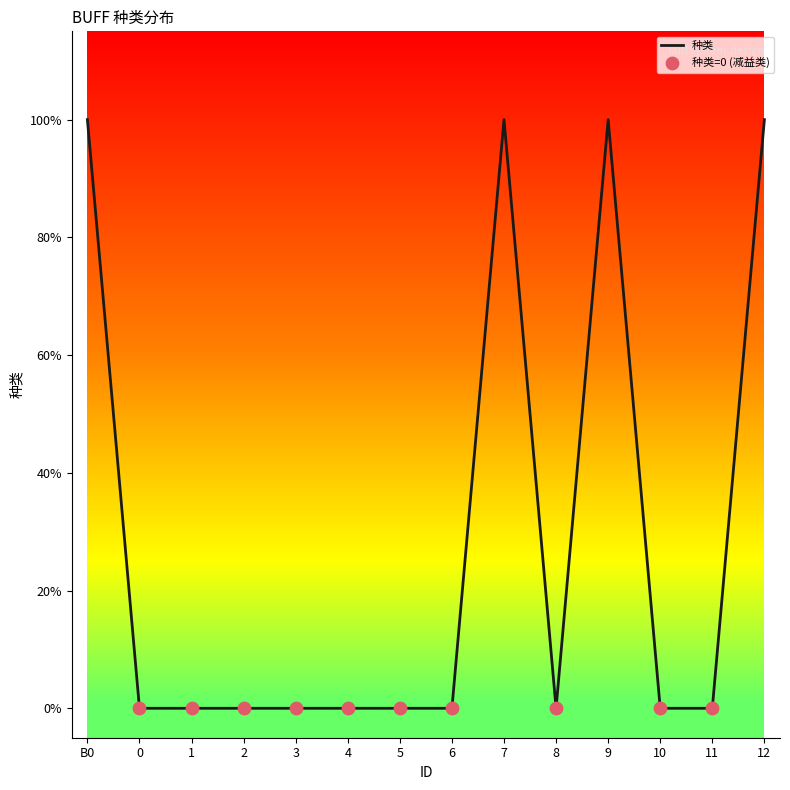

Between 2 and 9, which is larger?

9